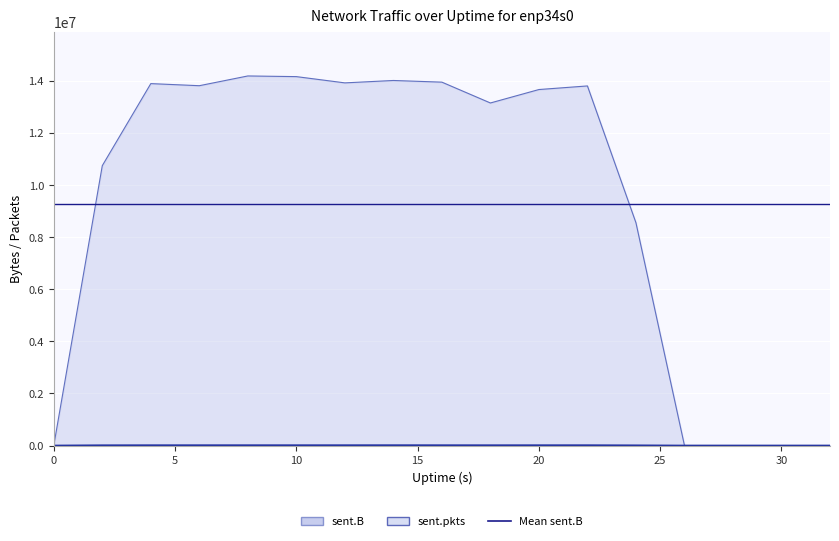

Rank the series by their maximum value, from highest to lowest.

sent.B, sent.pkts